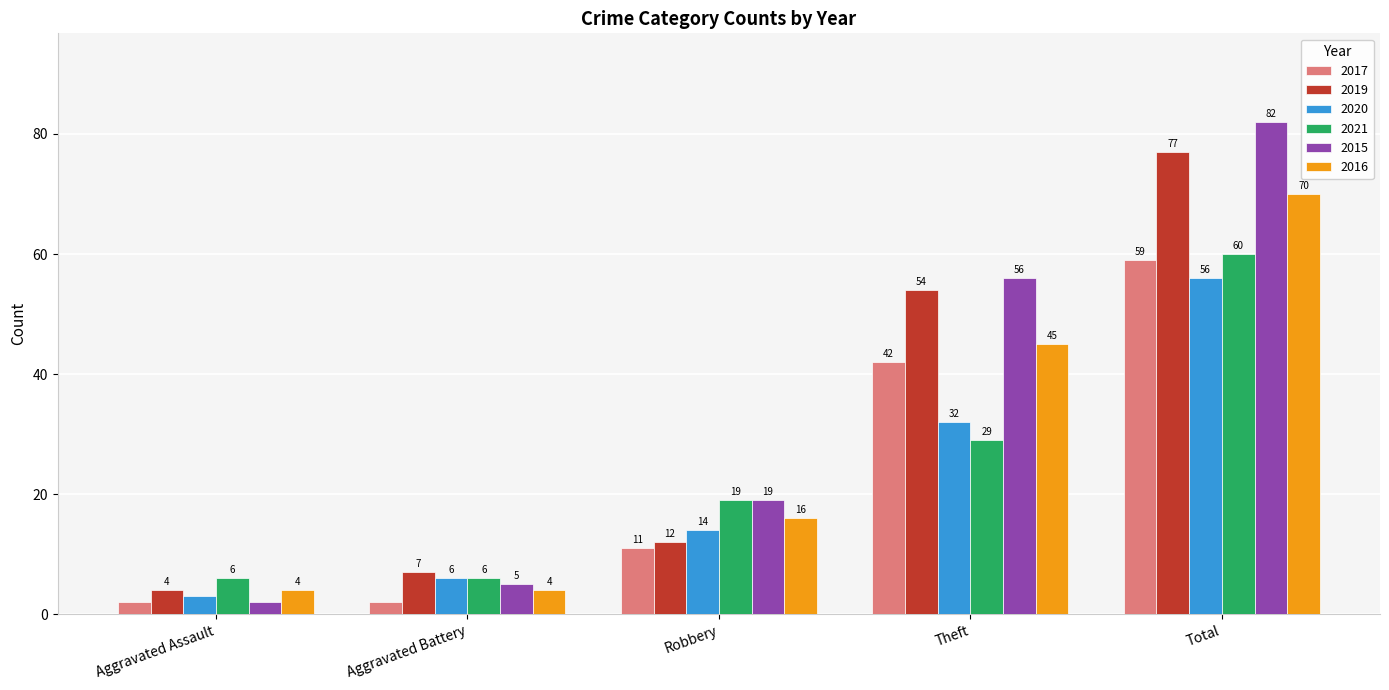

What is the total value across all series at Robbery?

91